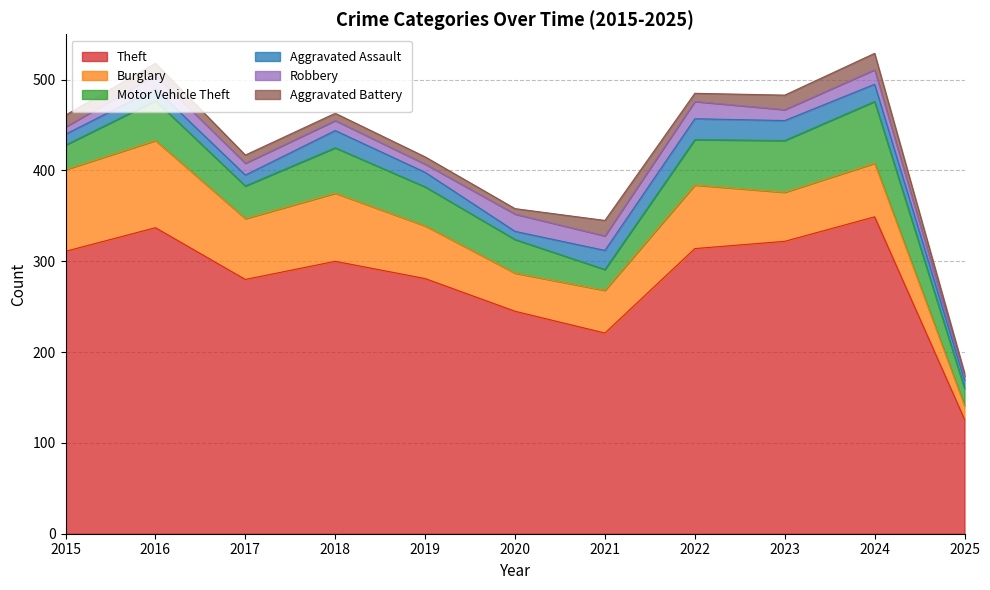

How many interior local valleys does the Robbery series have?

3